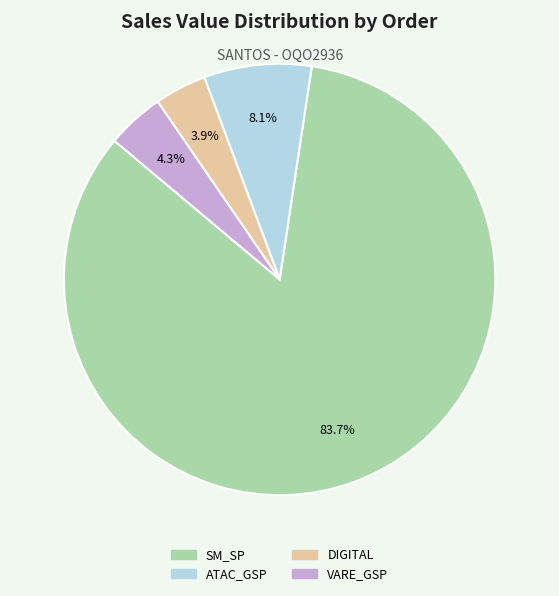

To the nearest percent, what is the difference between the largest and smallest slice percentages?

80%